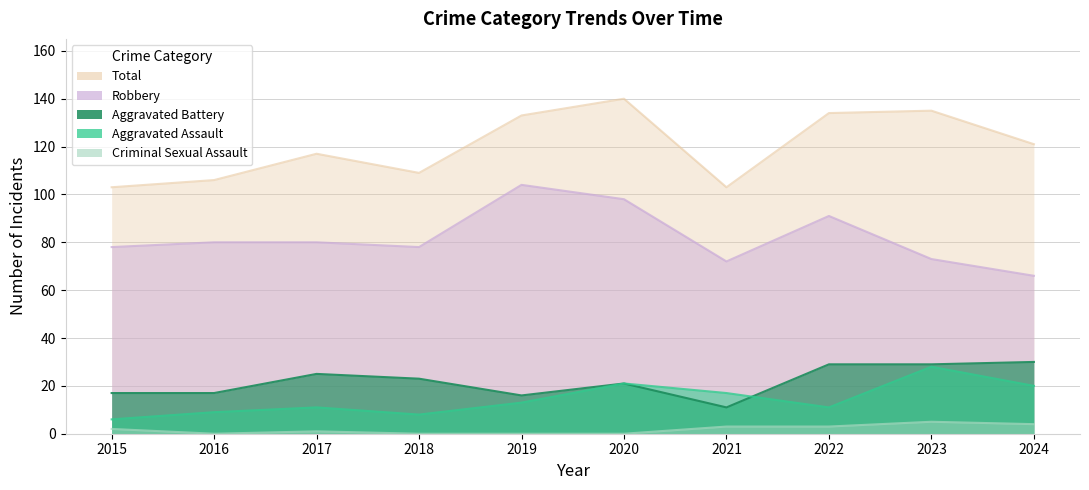

Reading left to right, transcribe all the data shown in this chart.

Aggravated Assault: 6	9	11	8	13	21	17	11	28	20
Aggravated Battery: 17	17	25	23	16	21	11	29	29	30
Criminal Sexual Assault: 2	0	1	0	0	0	3	3	5	4
Robbery: 78	80	80	78	104	98	72	91	73	66
Total: 103	106	117	109	133	140	103	134	135	121